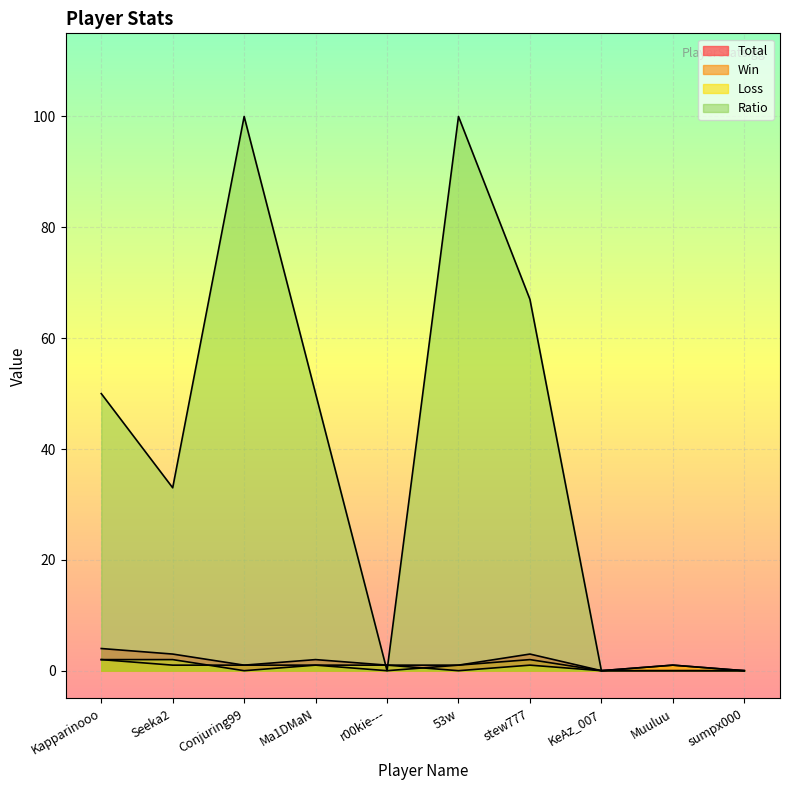

True or false: Loss and Win intersect in this chart.

True